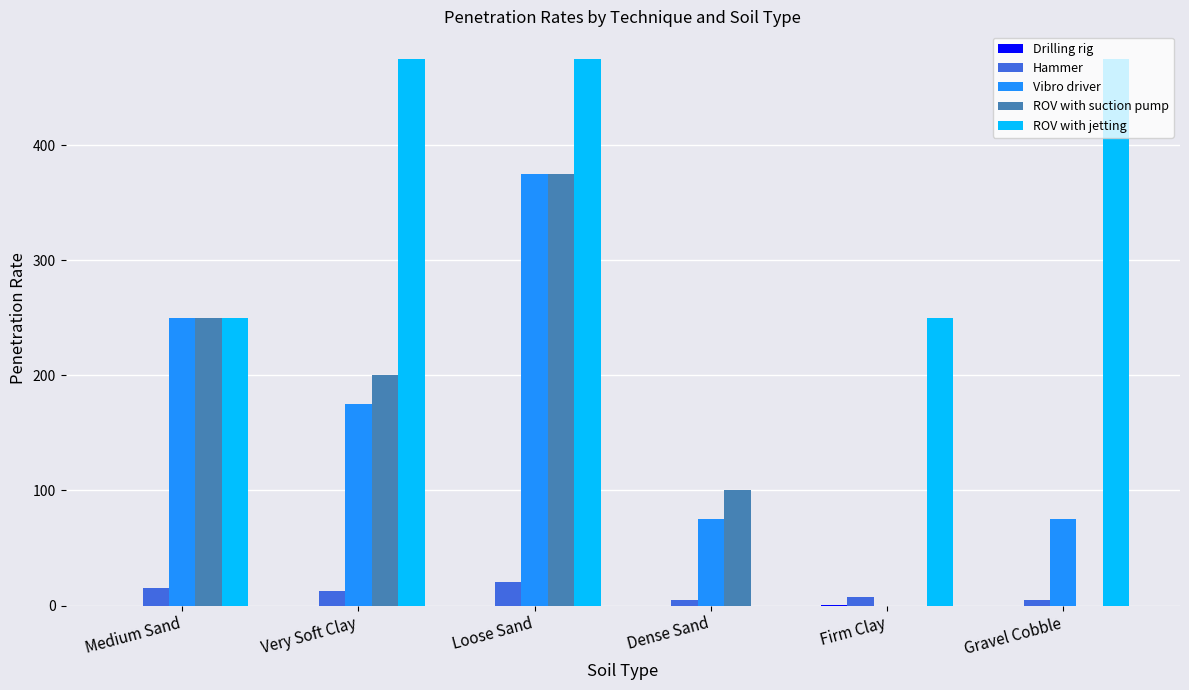

What is the sum of all Hammer values?

65.0